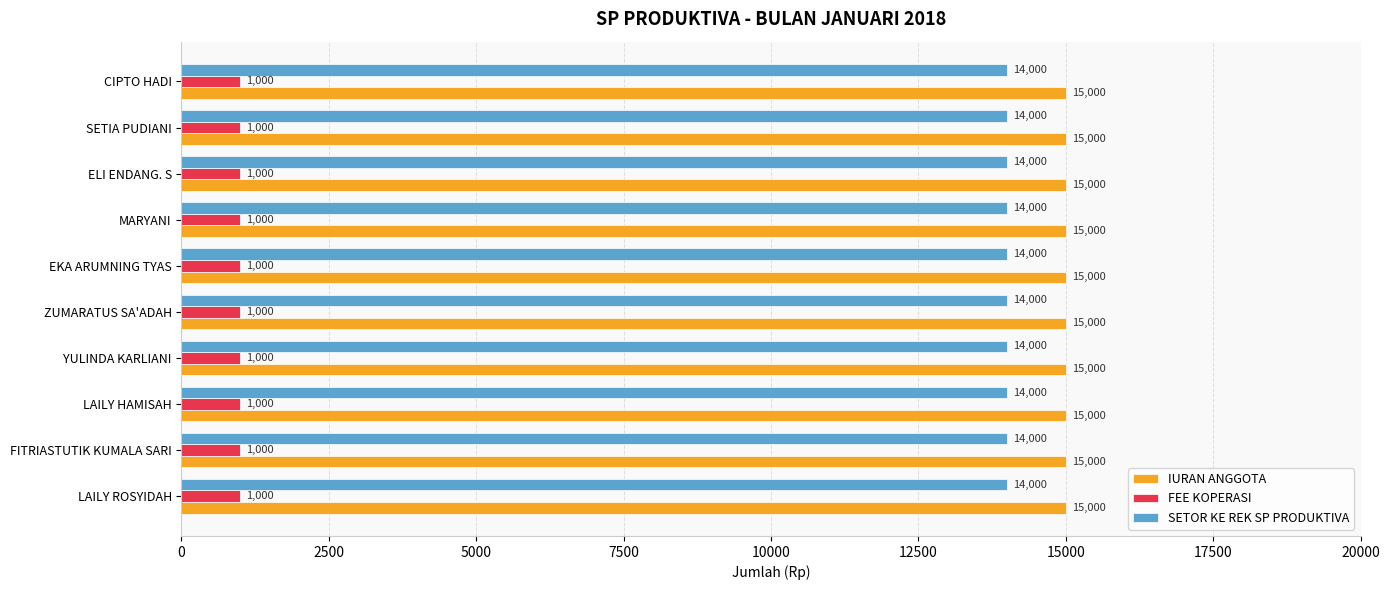

What is the minimum value for IURAN ANGGOTA?

15000